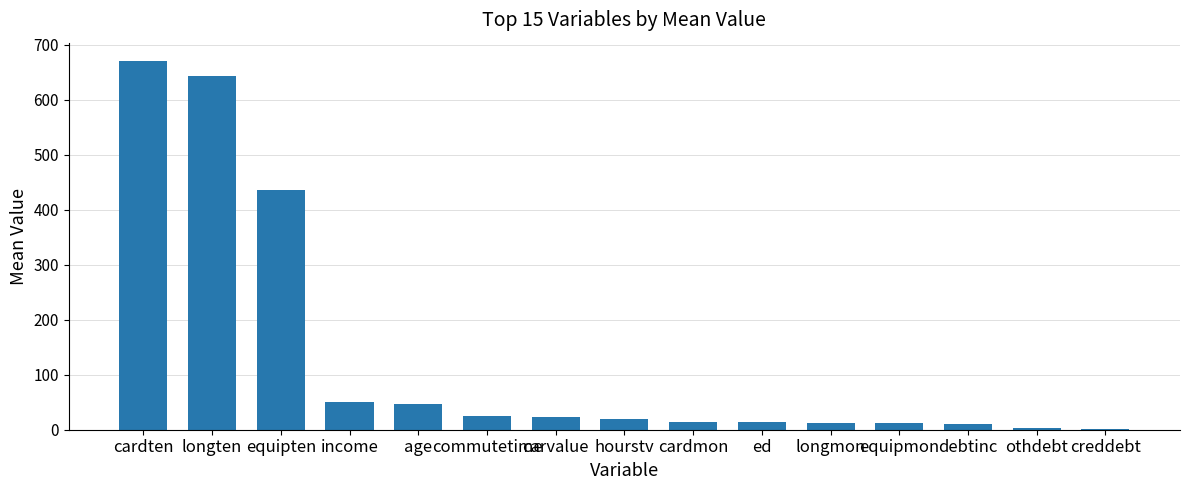

Is it true that the value at age is 72.2?

False